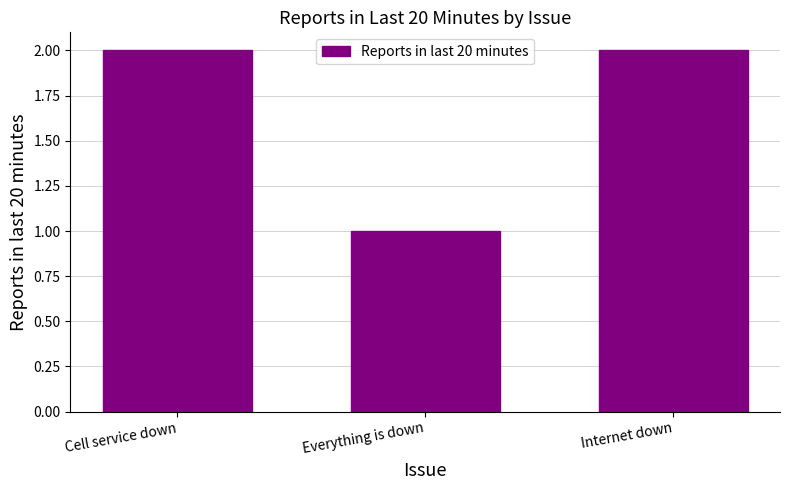

What is the maximum value shown in the chart?

2